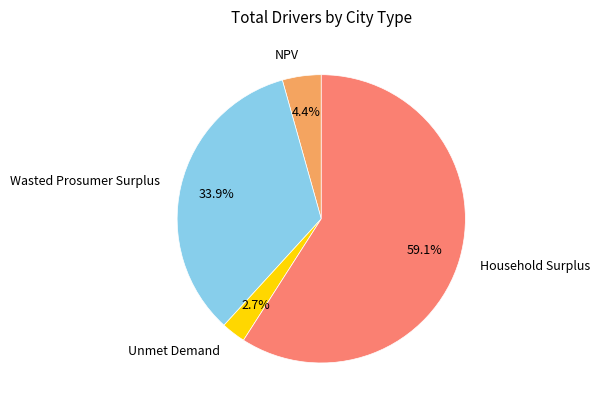

What percentage do Household Surplus and Wasted Prosumer Surplus together represent?

92.9%